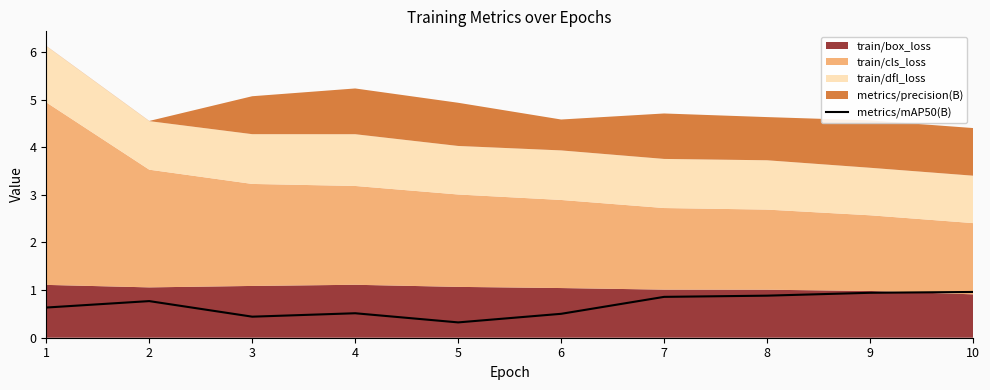

Is it true that metrics/mAP50(B) equals 1.0 at 10?

True